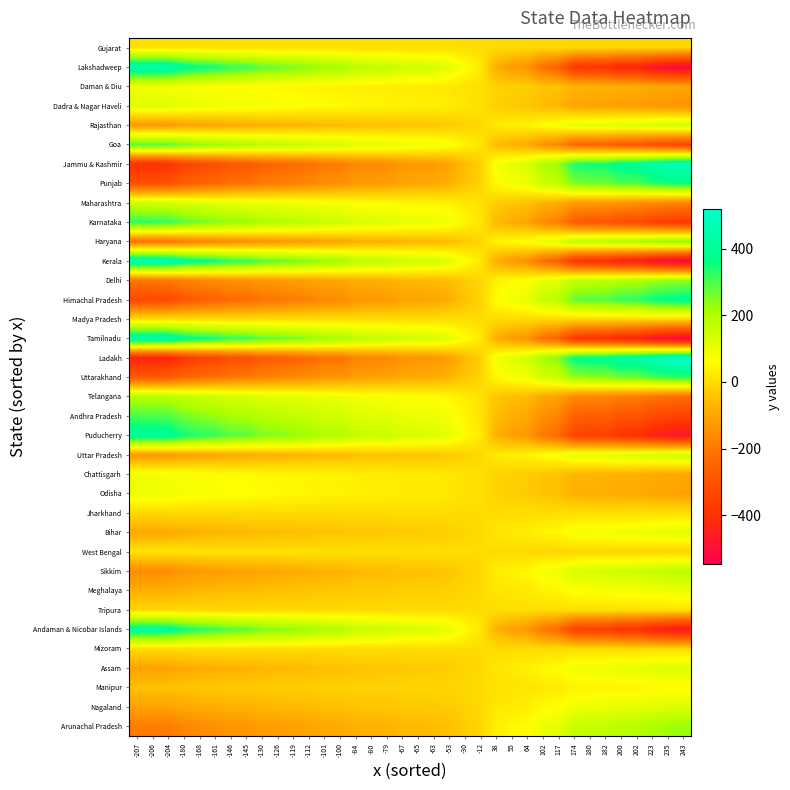

Which has a higher value, -63 or -112?

-112